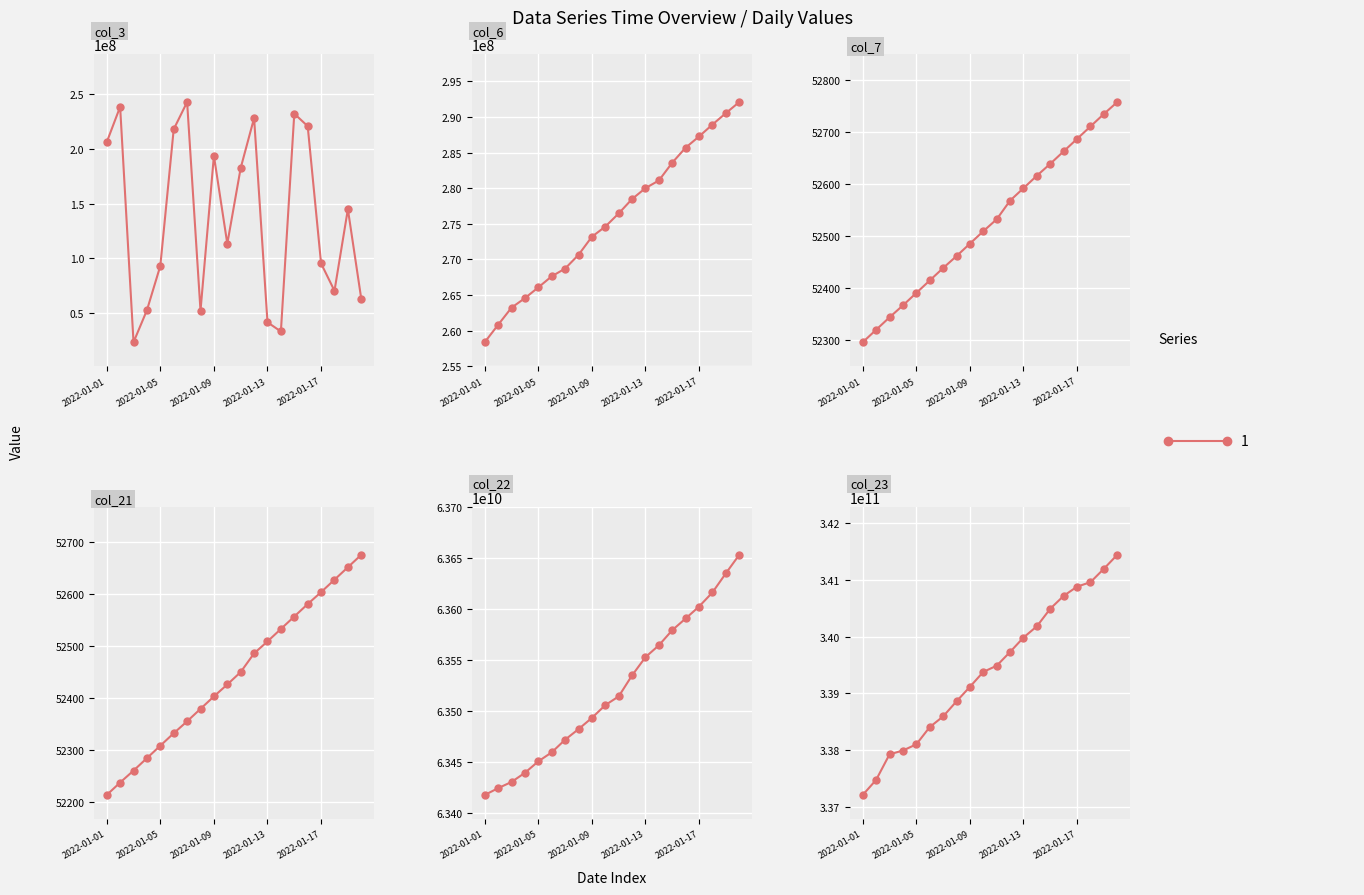

What position from the left is 2022-01-05?

2